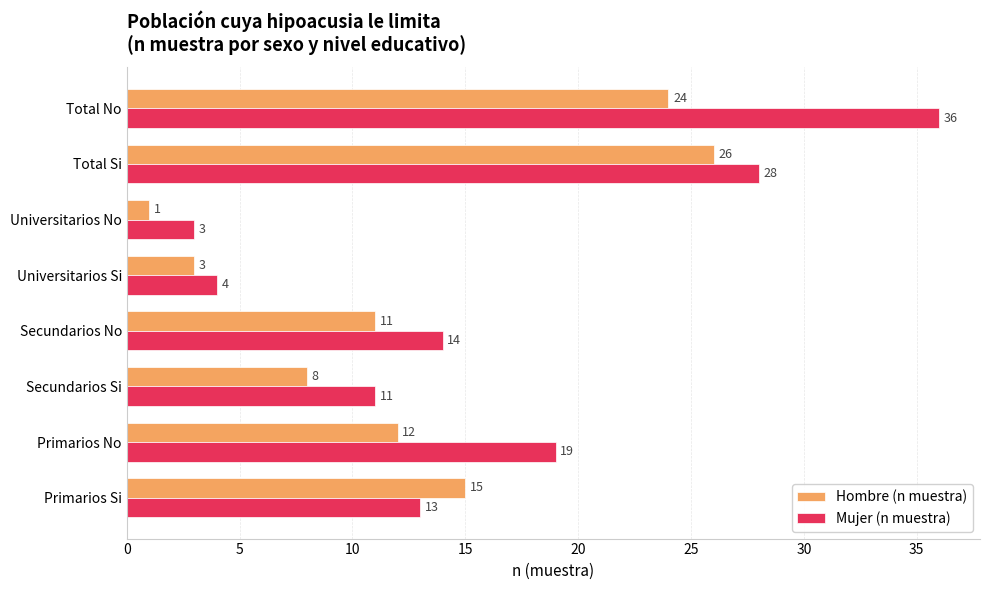

What value does the Hombre (n muestra) series have at Secundarios Si, to the nearest 10?

10